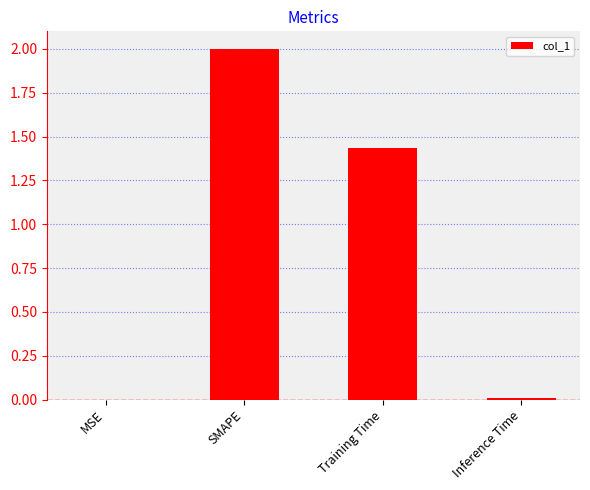

Count the number of data series in this chart.

1